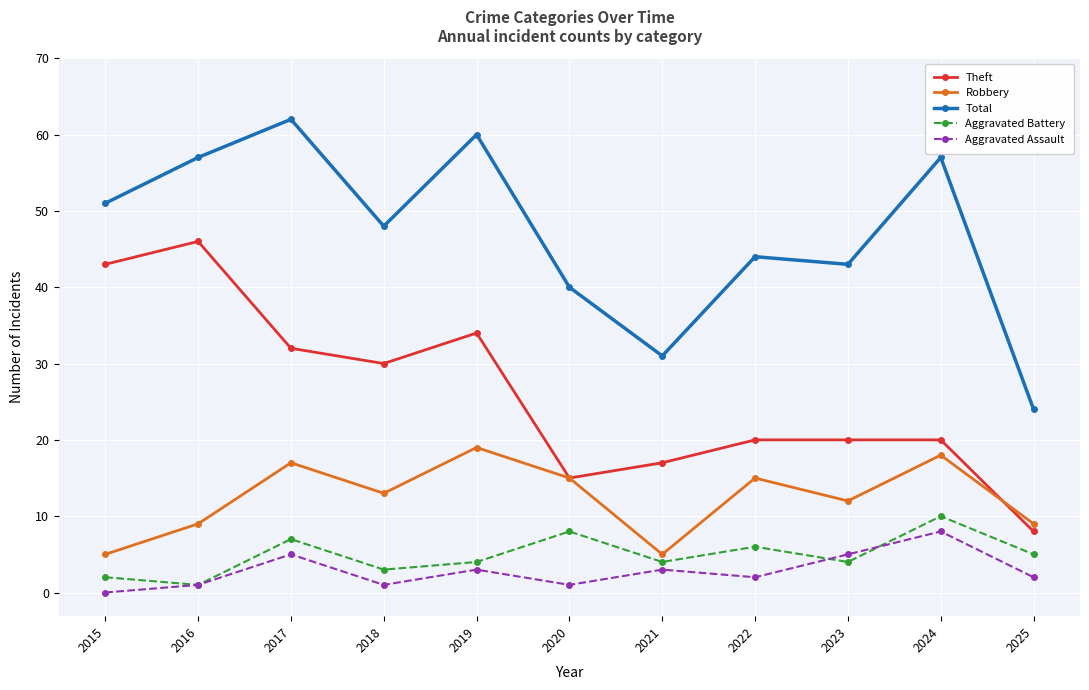

How many lines are shown in the chart?

5